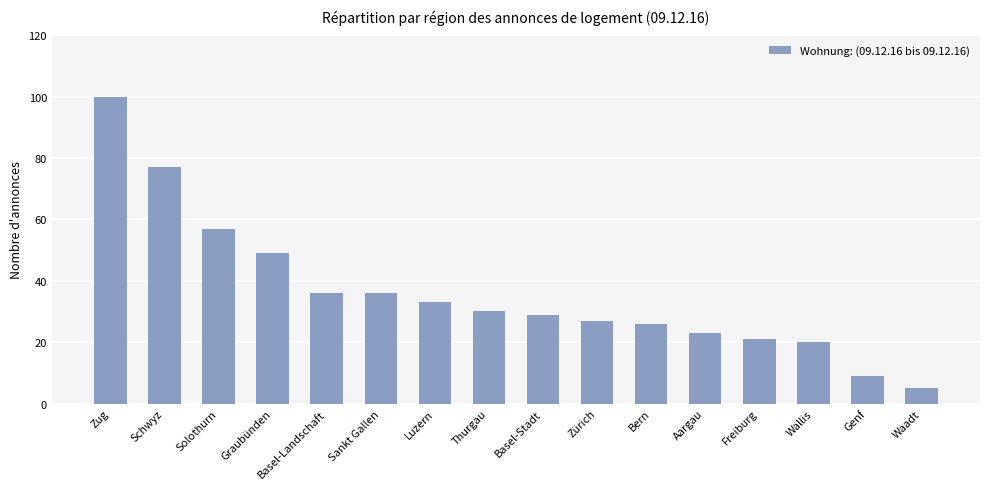

Reading left to right, list all the values displayed in this chart.

Zug=100	Schwyz=77	Solothurn=57	Graubünden=49	Basel-Landschaft=36	Sankt Gallen=36	Luzern=33	Thurgau=30	Basel-Stadt=29	Zürich=27	Bern=26	Aargau=23	Freiburg=21	Wallis=20	Genf=9	Waadt=5